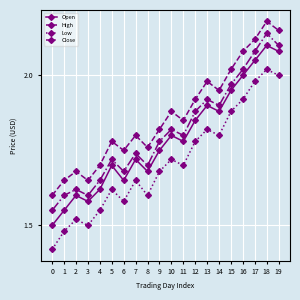

True or false: Low and High intersect in this chart.

False